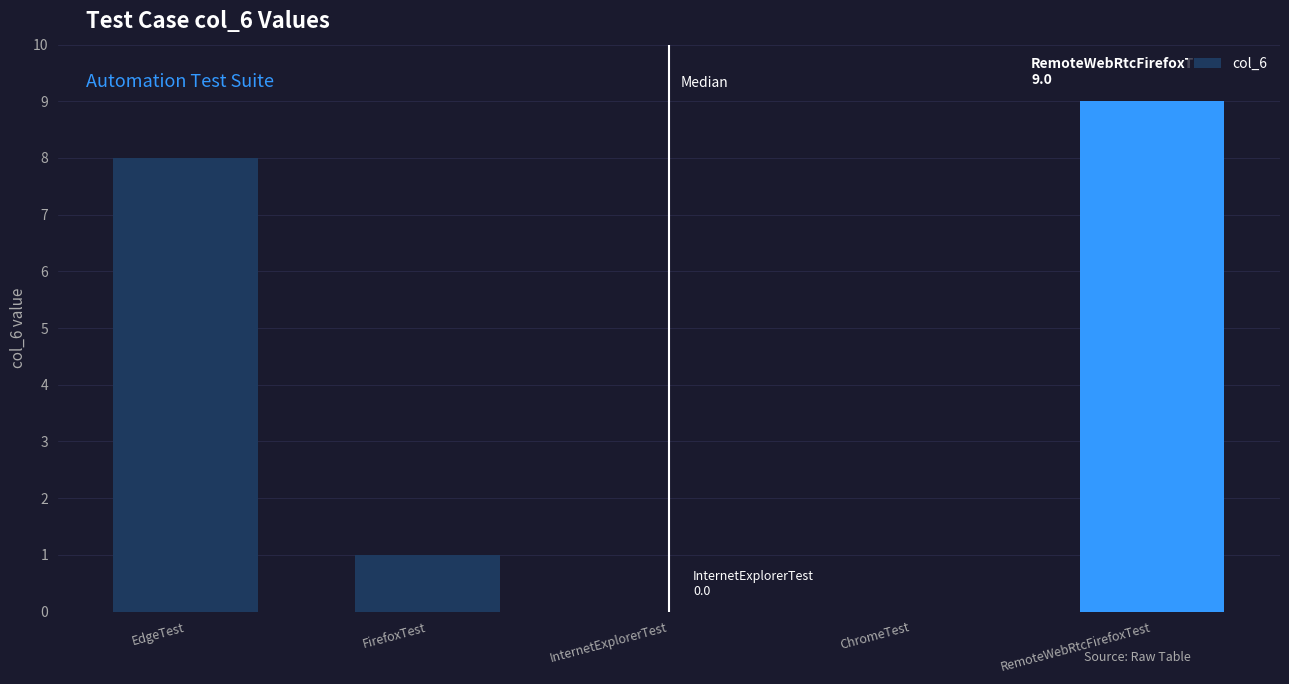

What is the change in value from ChromeTest to RemoteWebRtcFirefoxTest?

+9